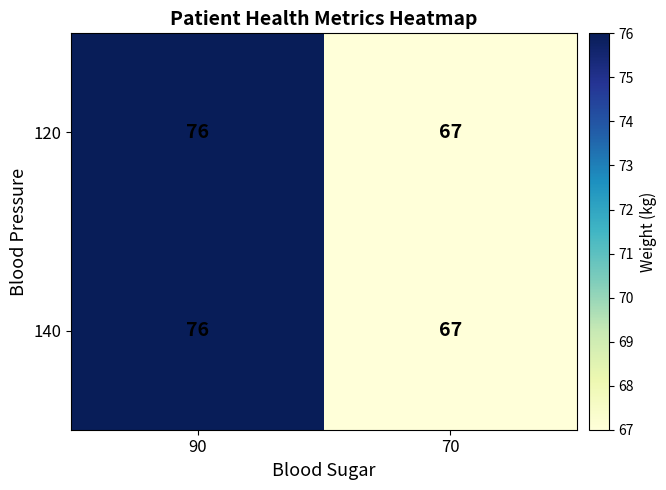

Is the value of 140 at 70 greater than the value of 120 at 90?

No